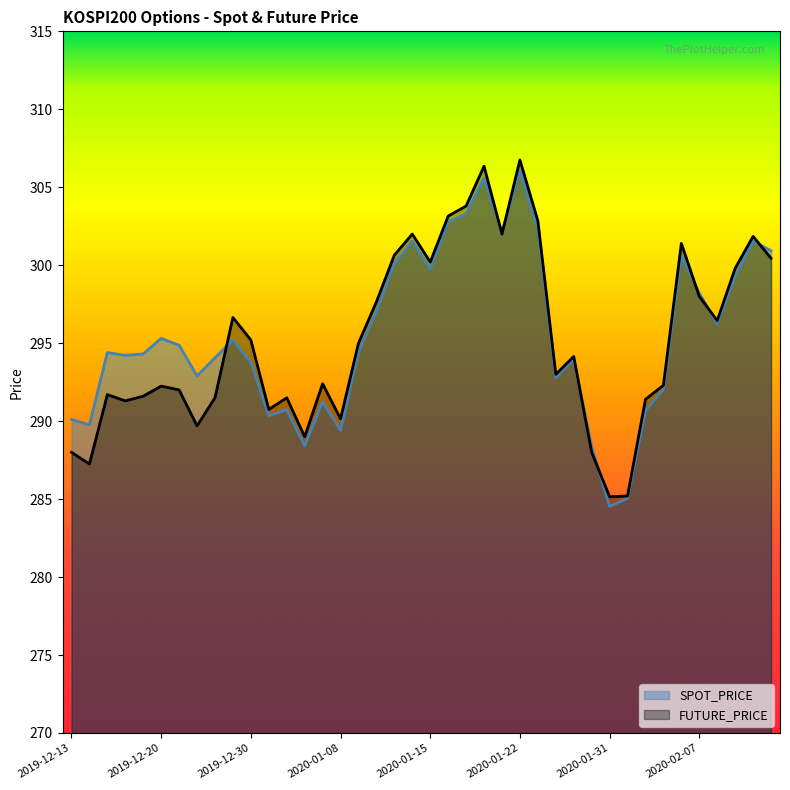

Rank the series by their average value, from lowest to highest.

FUTURE_PRICE, SPOT_PRICE